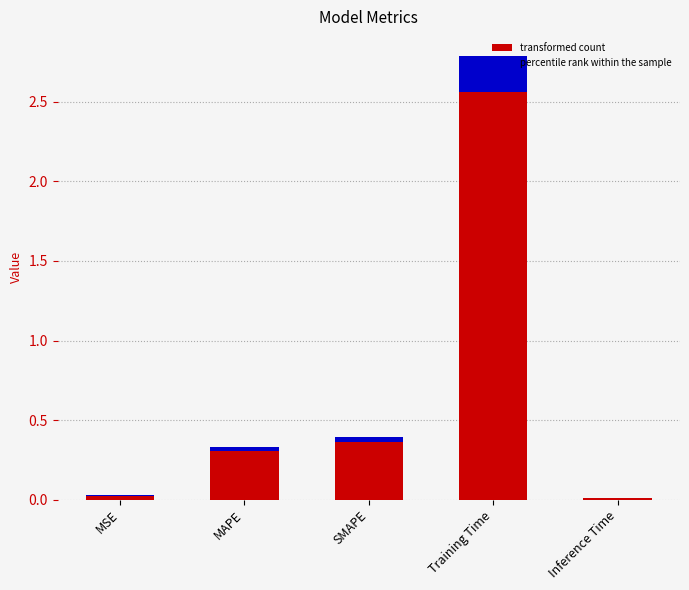

What is the average value?

0.7